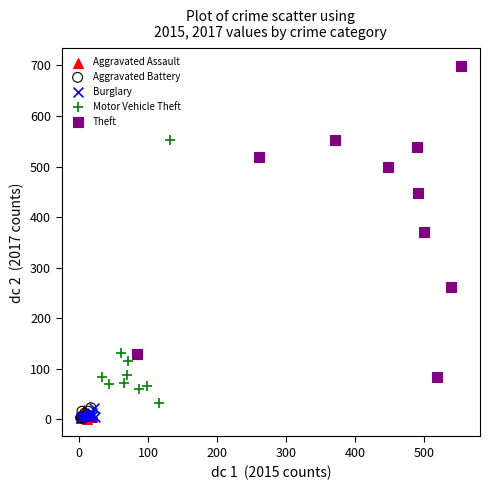

Which series reaches the maximum Y coordinate?

Theft